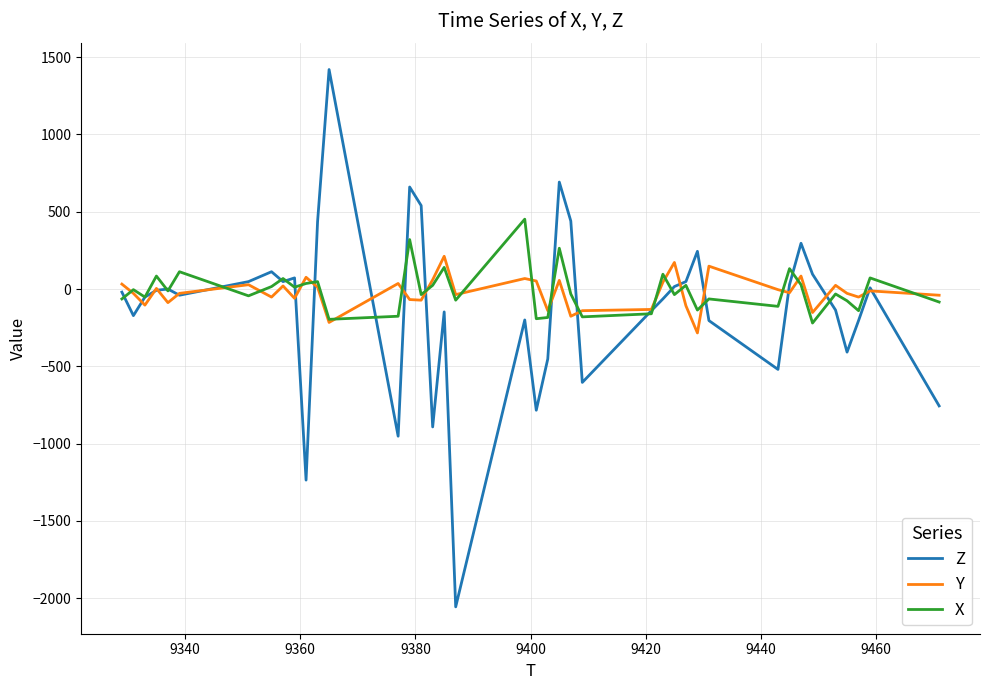

What is the maximum value shown in the chart?

1420